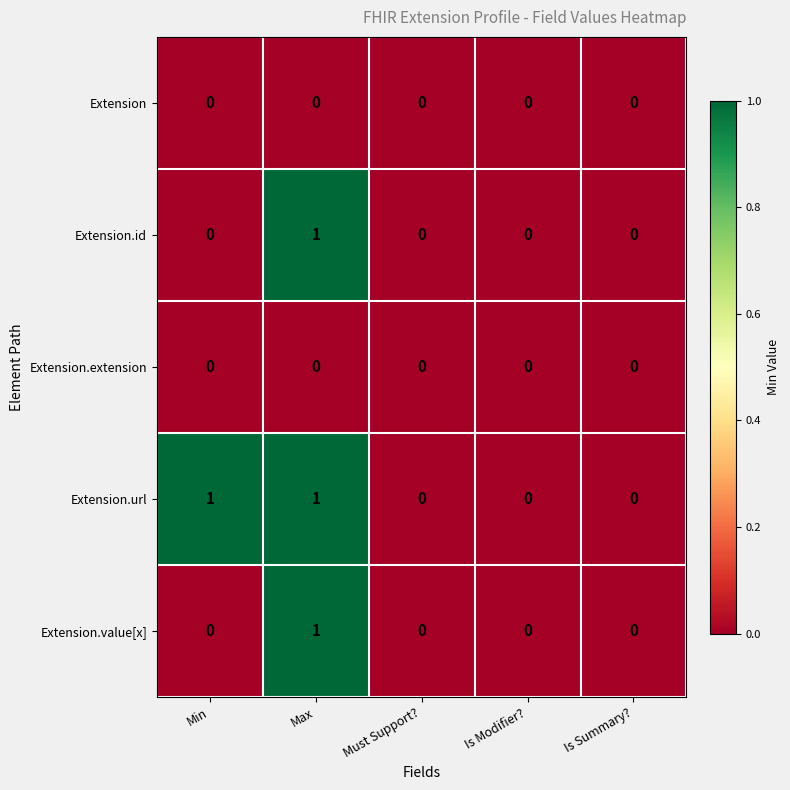

What is the greatest value displayed?

1